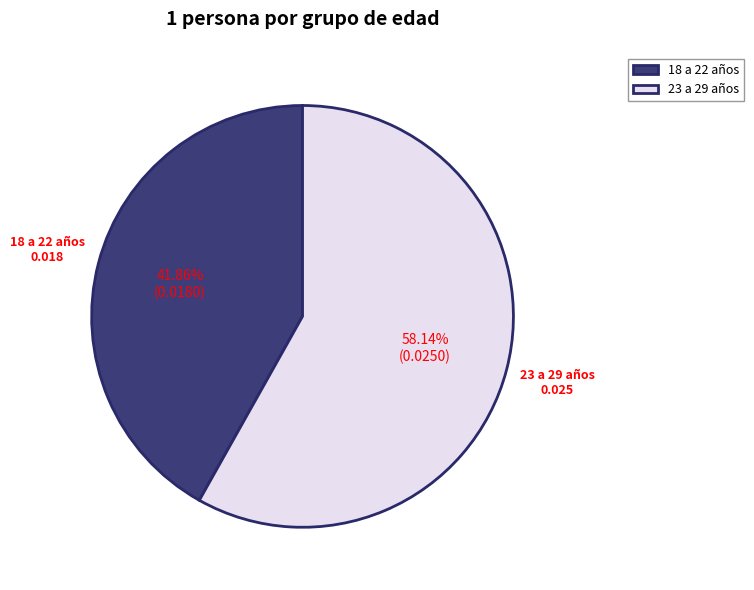

Which has a higher value, 18 a 22 años or 23 a 29 años?

23 a 29 años